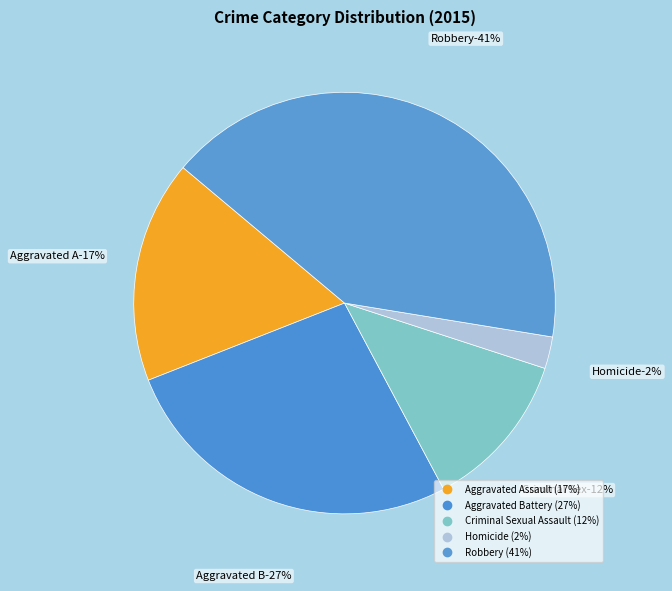

What is the largest slice in the pie chart?

Robbery